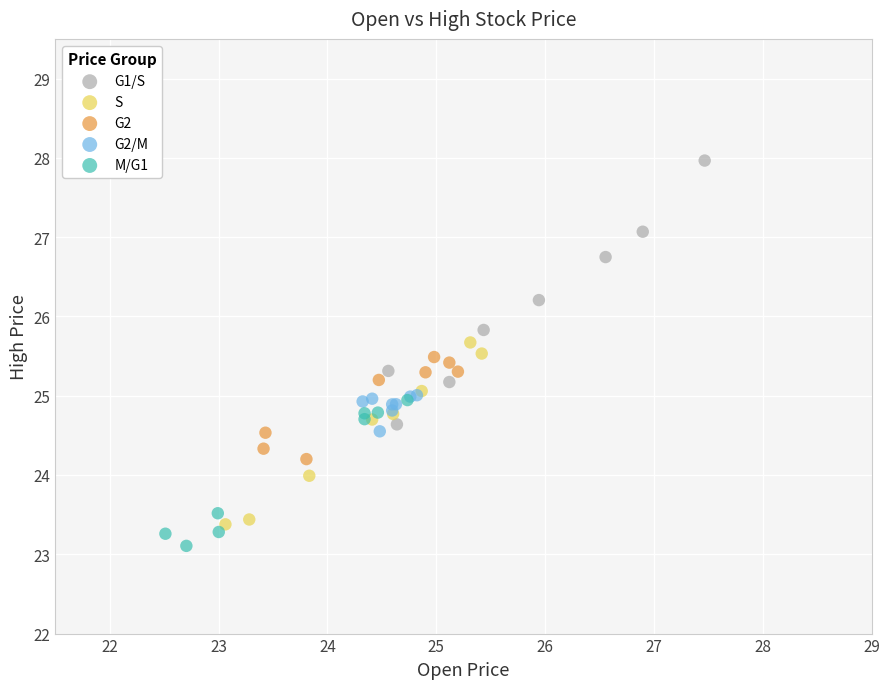

Which series has the widest spread of Y values?

G1/S